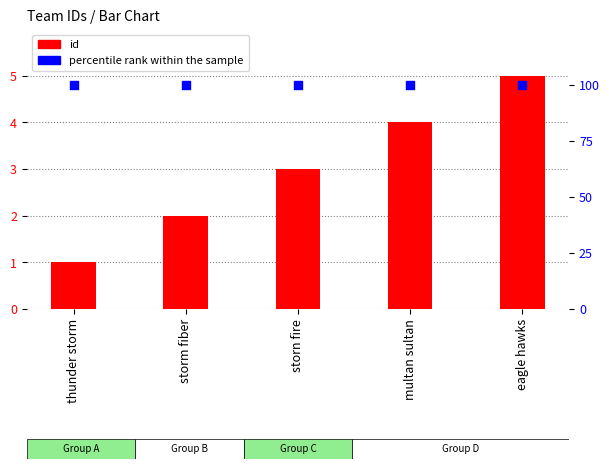

Which series has the largest total across all categories?

percentile rank within the sample